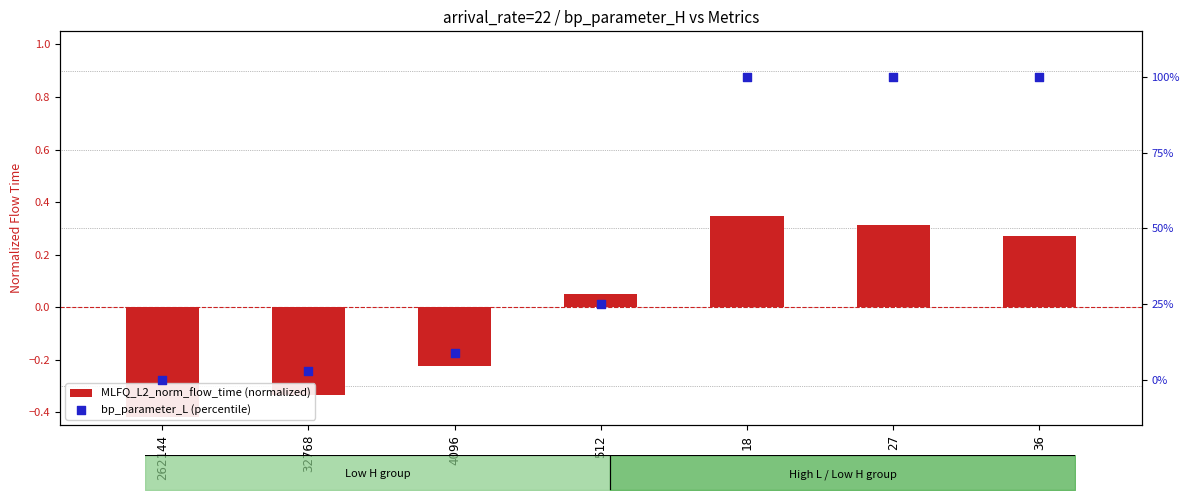

What are all the series names shown in the legend?

MLFQ_L2_norm_flow_time (normalized), bp_parameter_L (percentile)